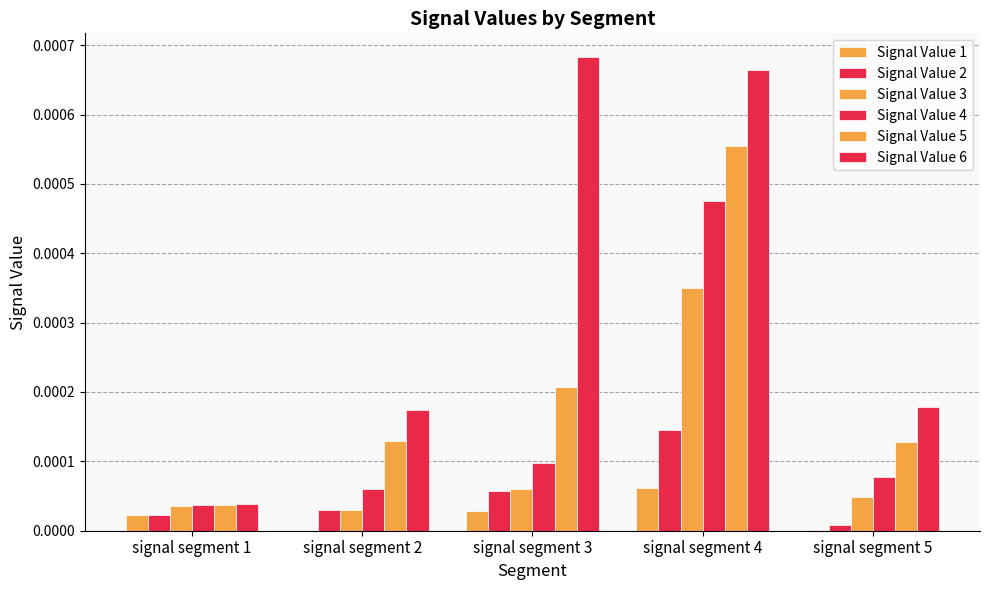

List the series in order of their peak value, highest first.

Signal Value 6, Signal Value 5, Signal Value 4, Signal Value 3, Signal Value 2, Signal Value 1